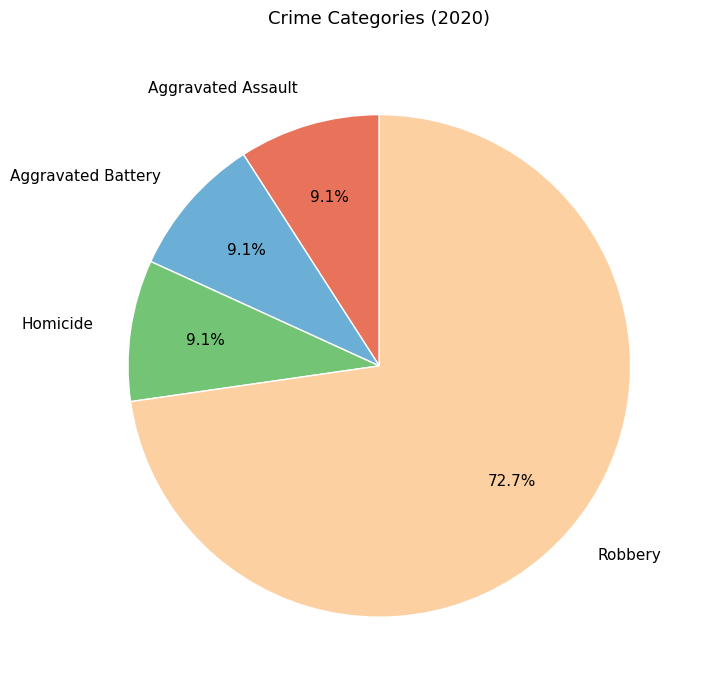

The Homicide slice represents 3% of the pie. True or false?

False